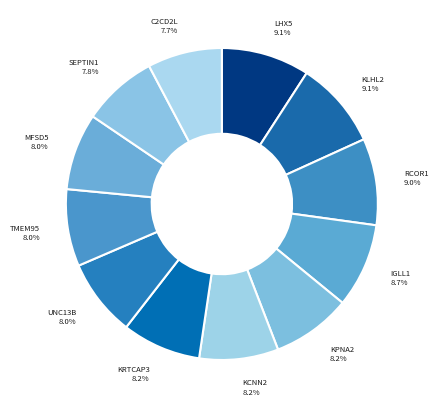

Count the number of slices in the pie.

12